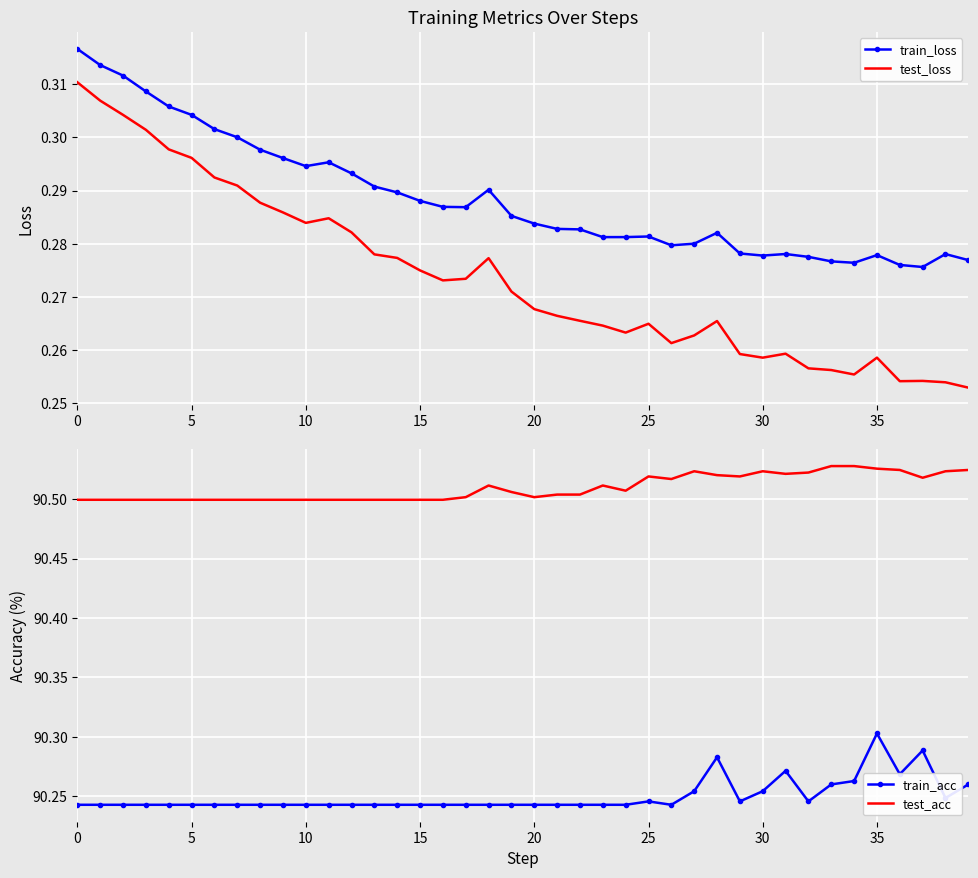

At which category does the chart reach its peak across all series?

33